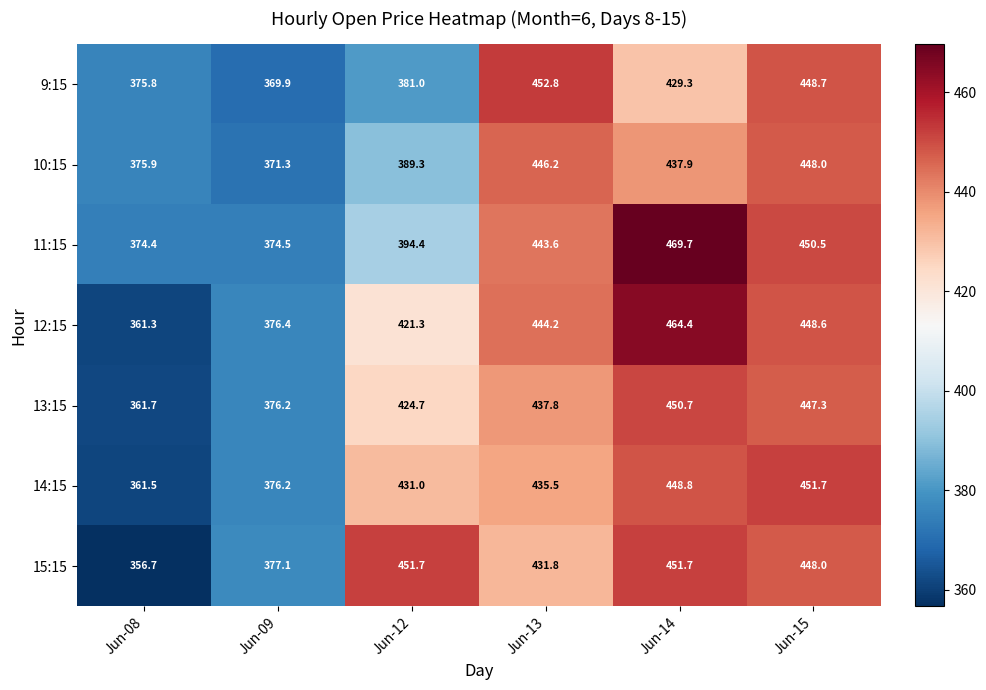

Which category has the lowest value across all series?

Jun-08